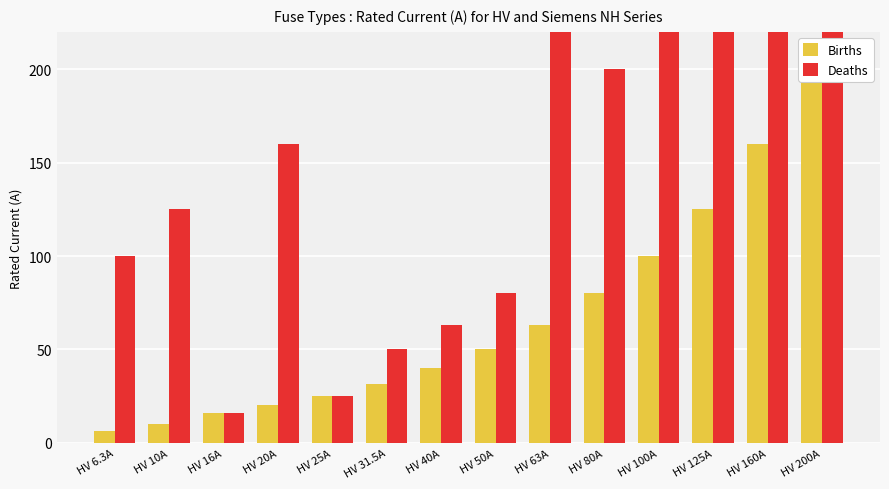

What are all the series names shown in the legend?

Births, Deaths